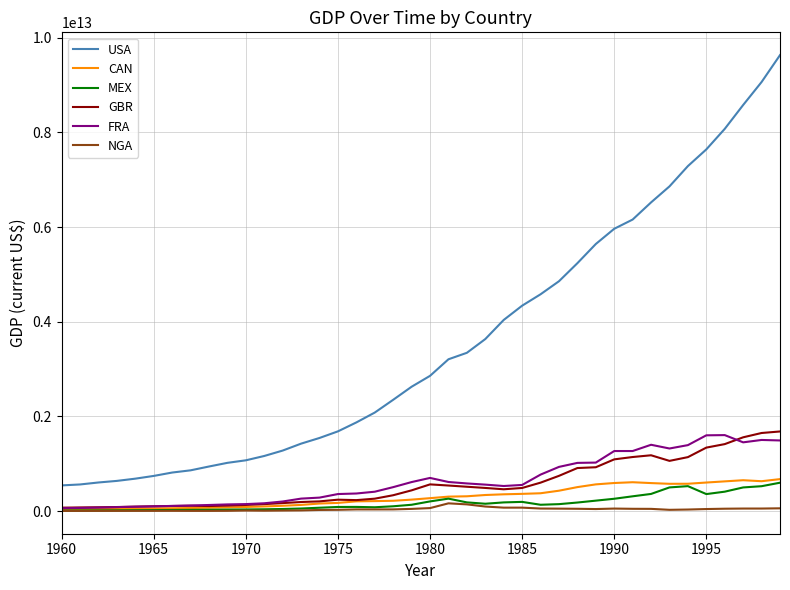

Which series has the widest spread of values?

USA